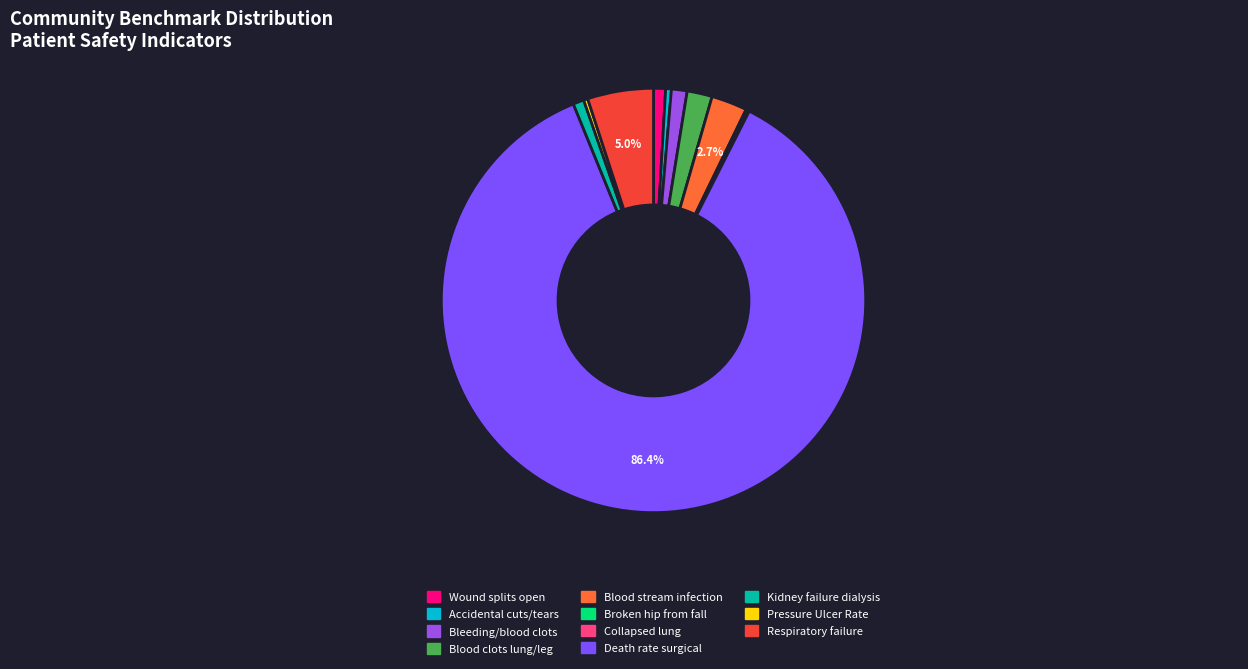

How many slices are in this pie chart?

11